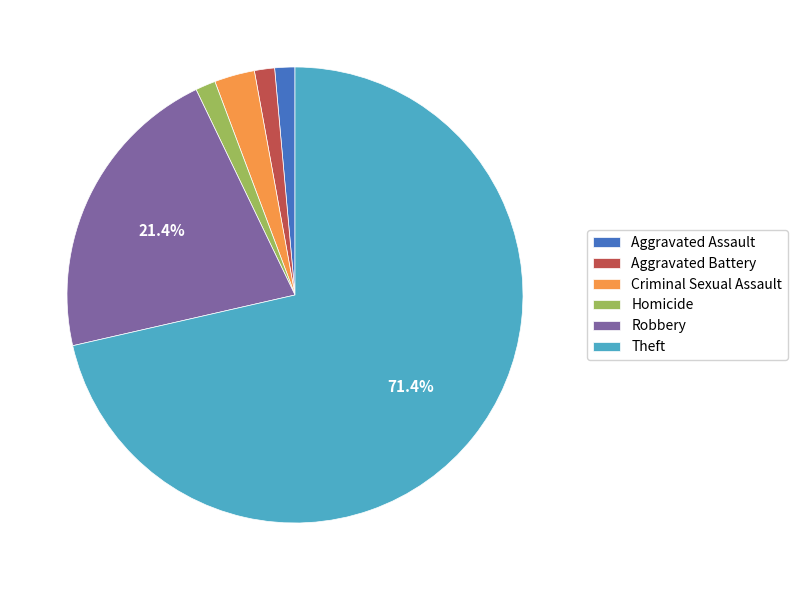

Count the number of slices in the pie.

6